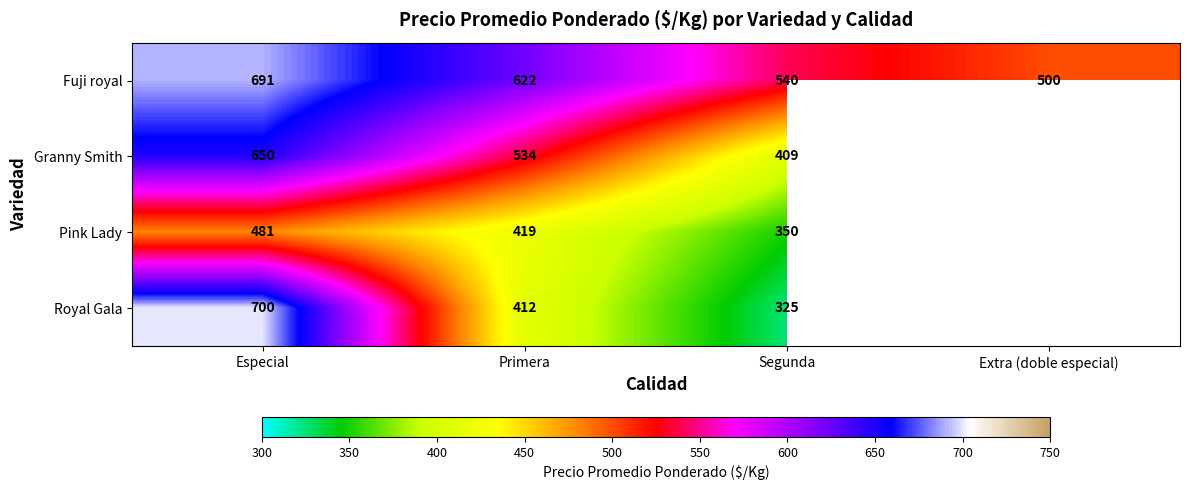

Is the value of Granny Smith at Primera greater than the value of Royal Gala at Especial?

No